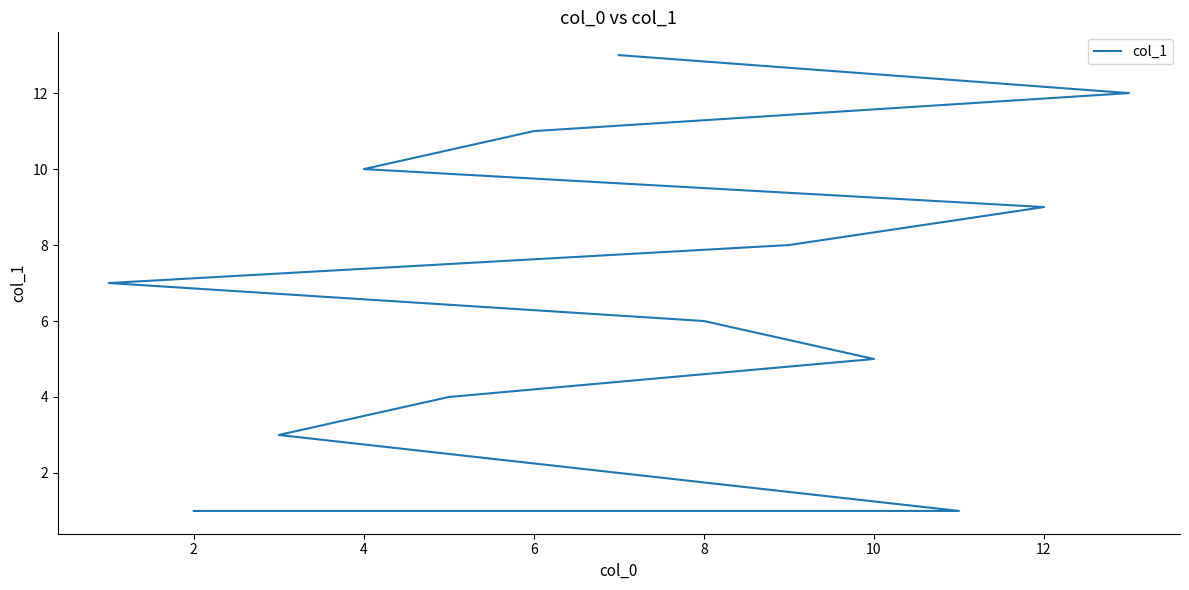

Is it true that the value at 12 is 3?

False